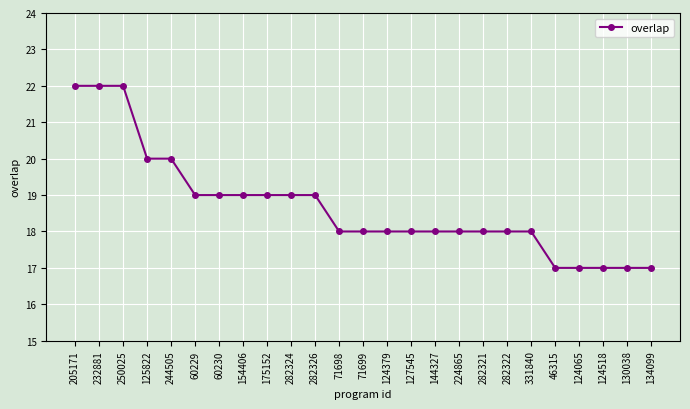

At which label does the data first exceed 18?

205171